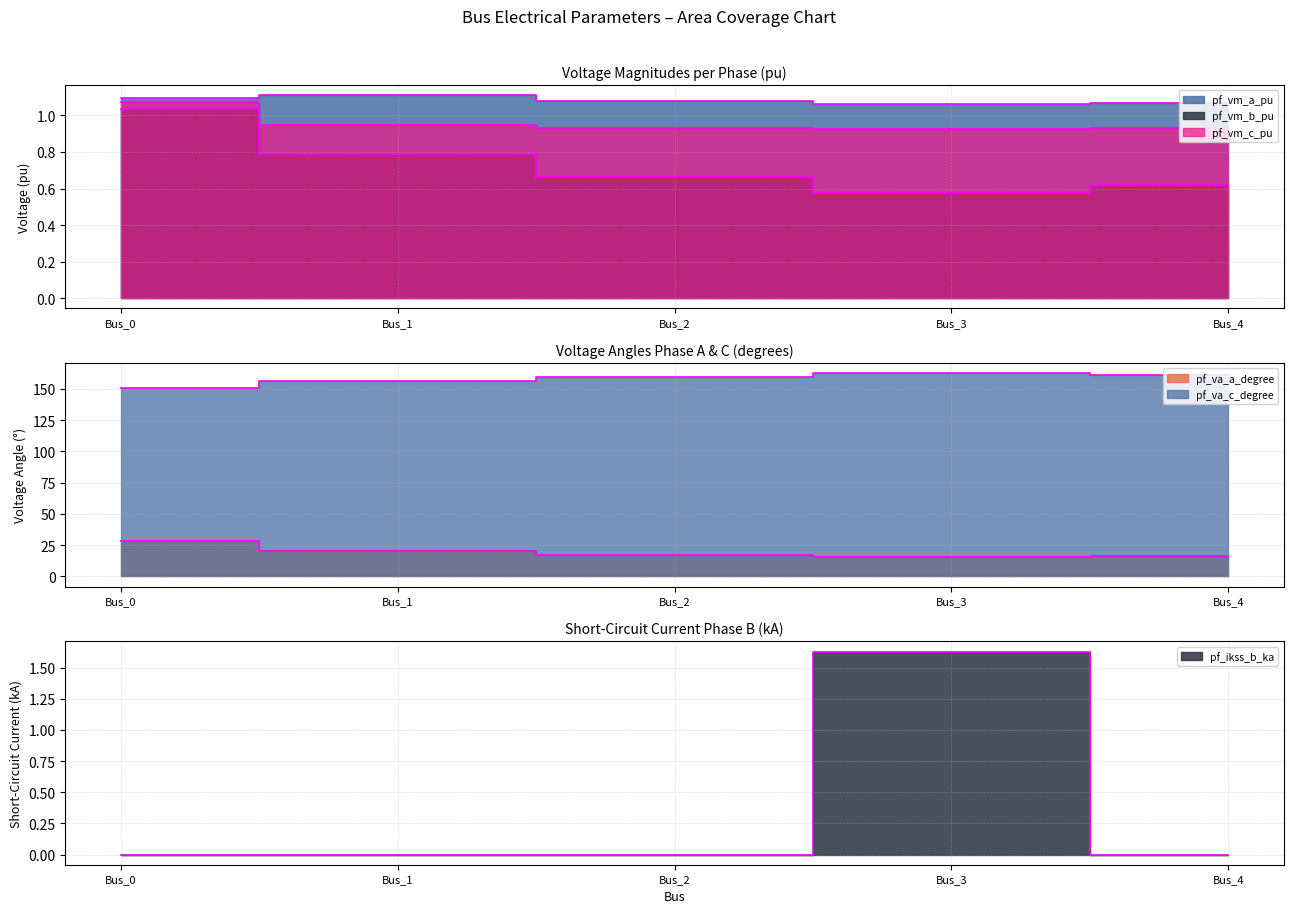

At which label does pf_vm_a_pu reach its peak?

Bus_1